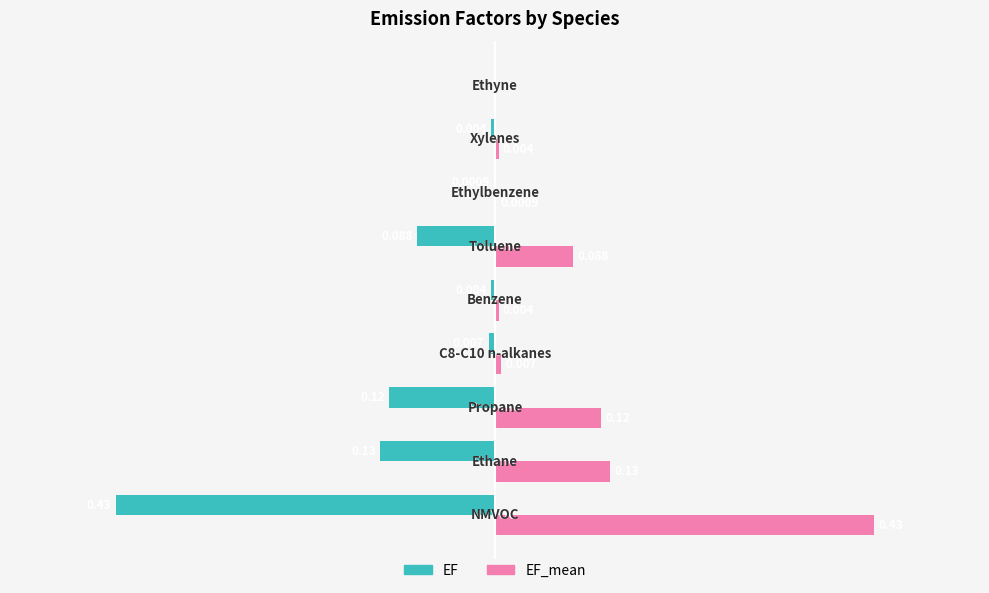

What are all the series names shown in the legend?

EF, EF_mean